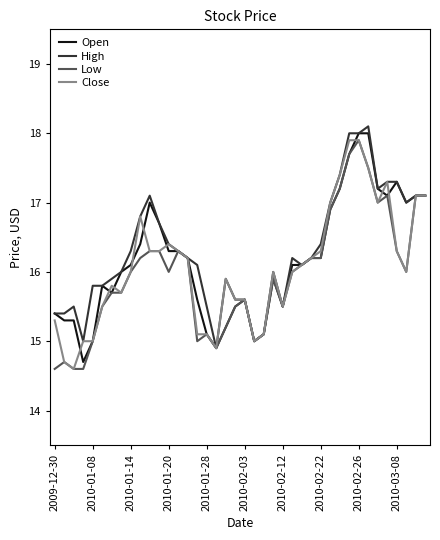

What is the highest value of the Close series?

17.9